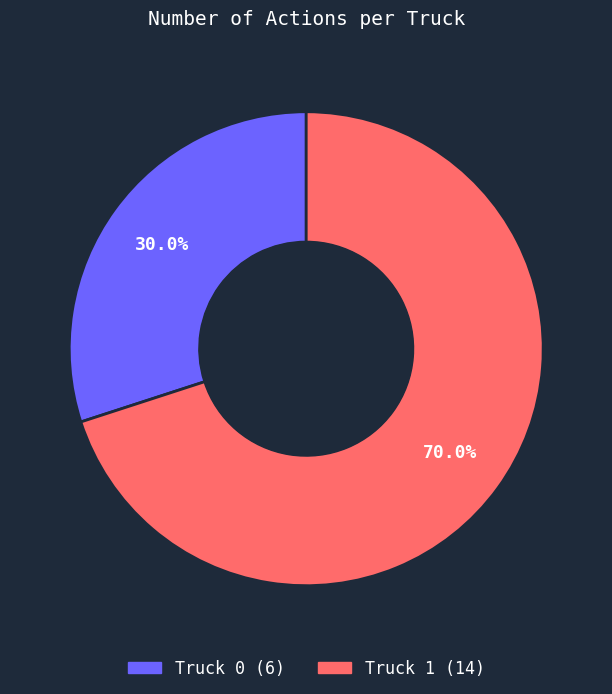

What percentage is the Truck 0 slice, to the nearest percent?

30%